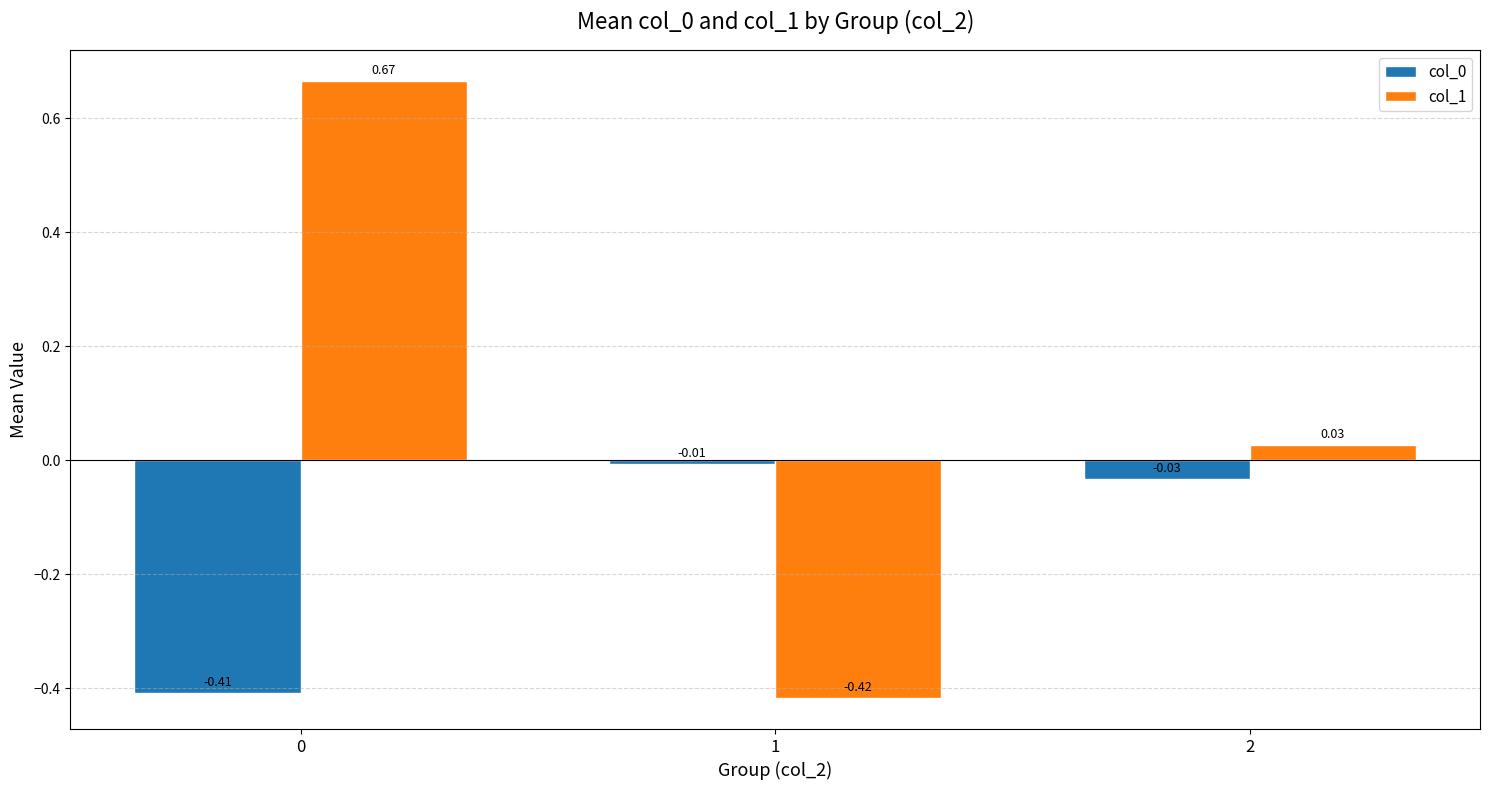

What is the difference between the maximum and minimum values in the col_0 series?

0.4